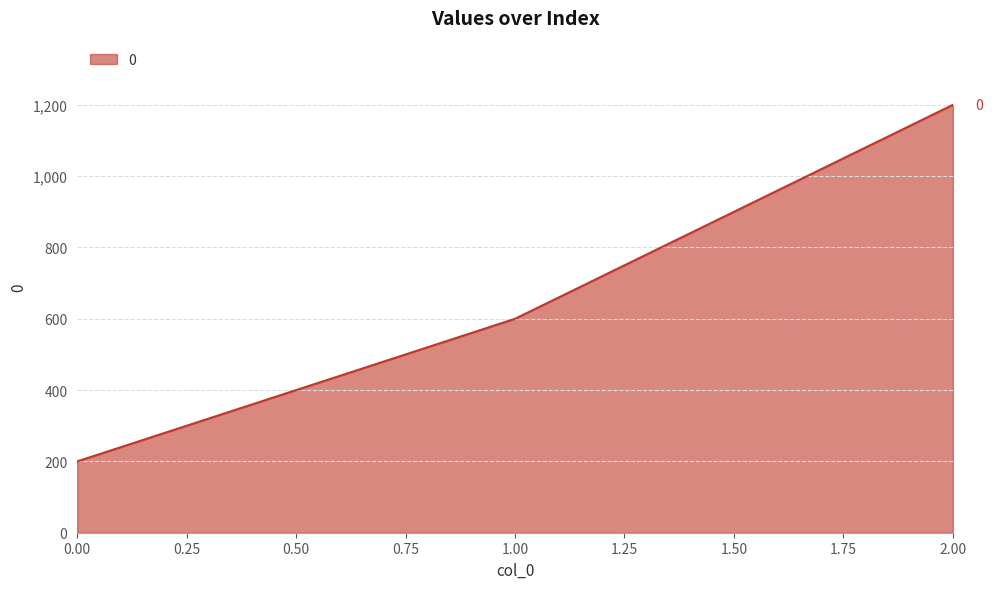

How many values are below 600?

1